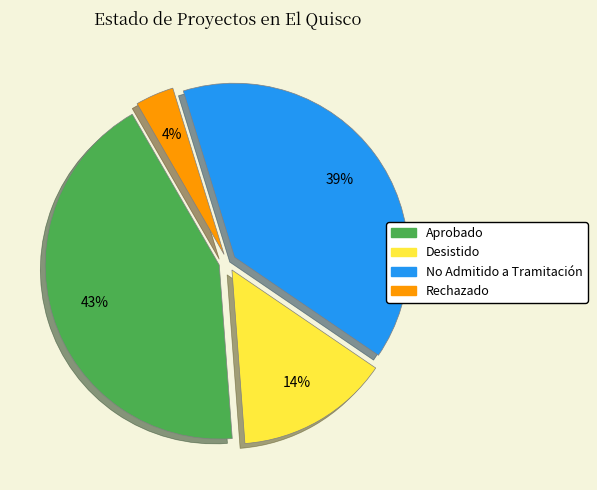

Is it true that No Admitido a Tramitación is 39% of the pie?

True